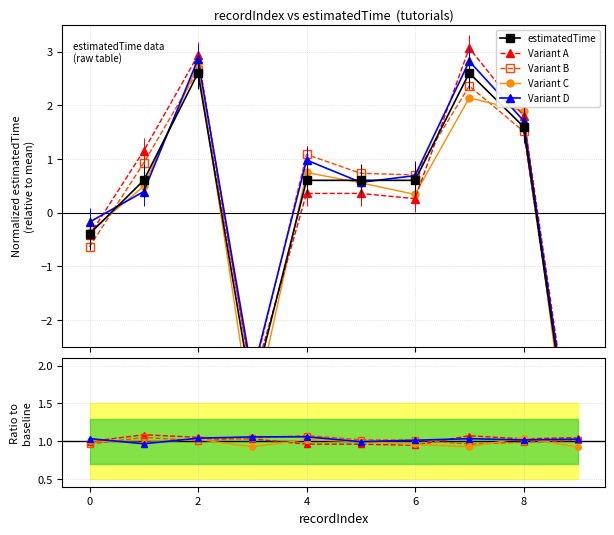

What is the value of the Variant B point at the 6th from the left?

1.0